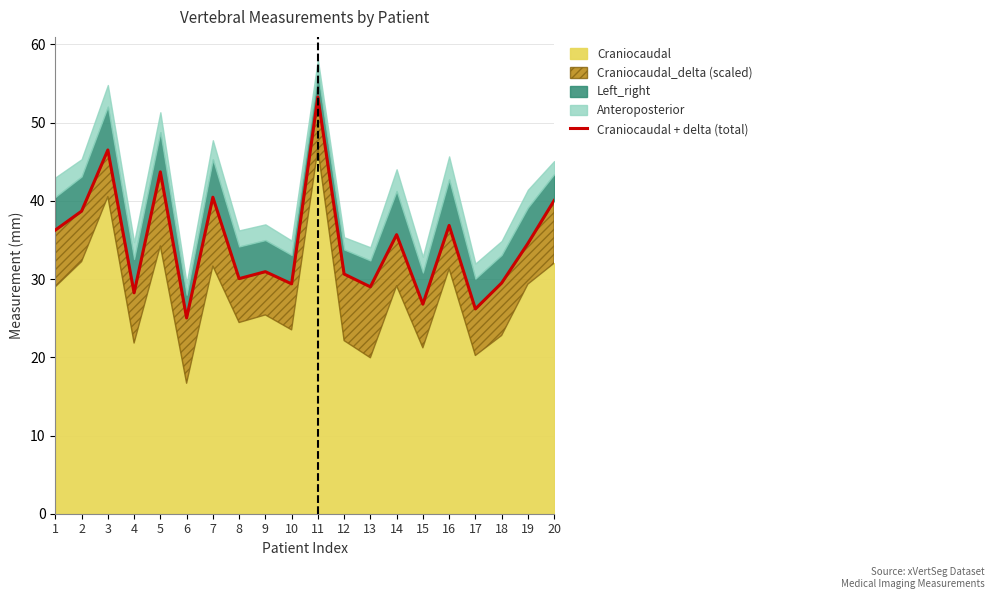

The chart shows a value of 43.7 at 5. True or false?

True